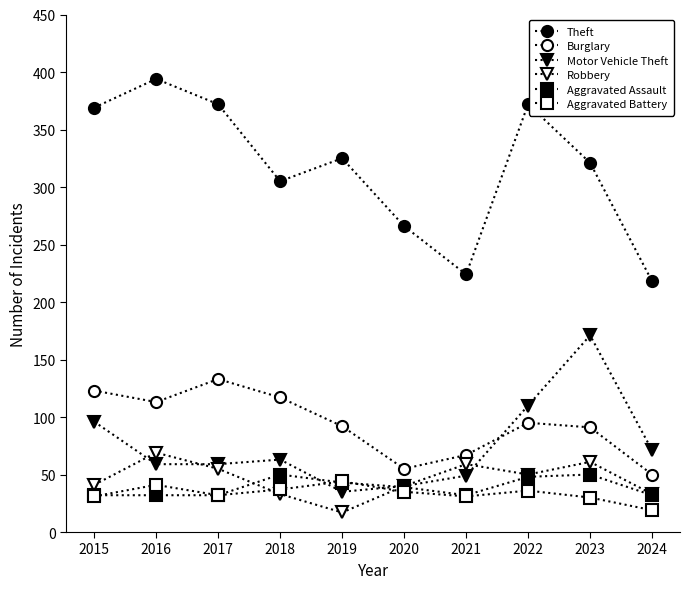

Which series changed the most between 2015 and 2023?

Motor Vehicle Theft